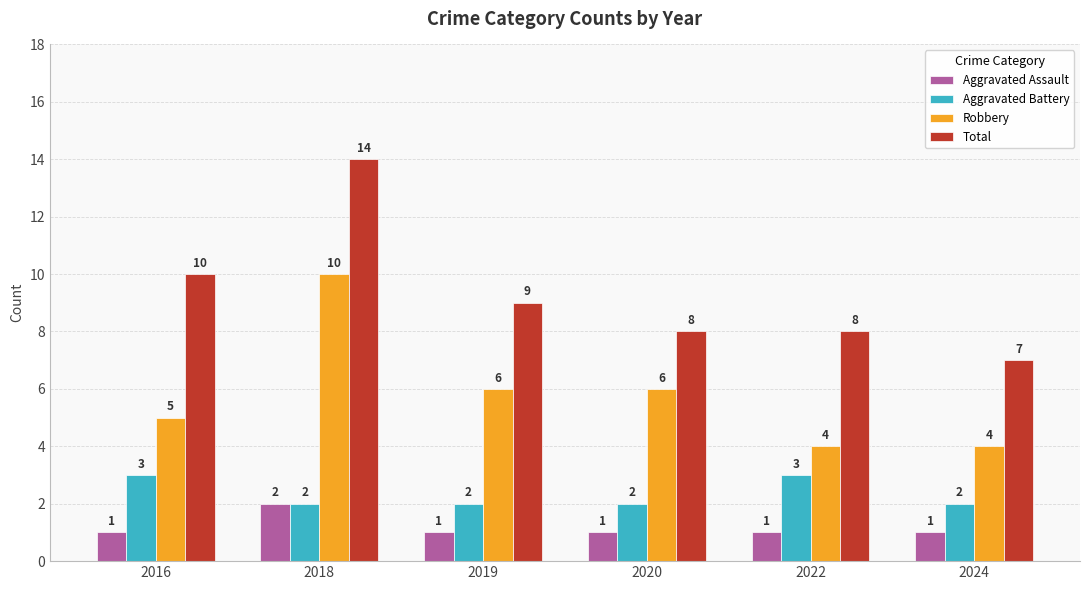

What is the spread (max minus min) of values at 2019?

8